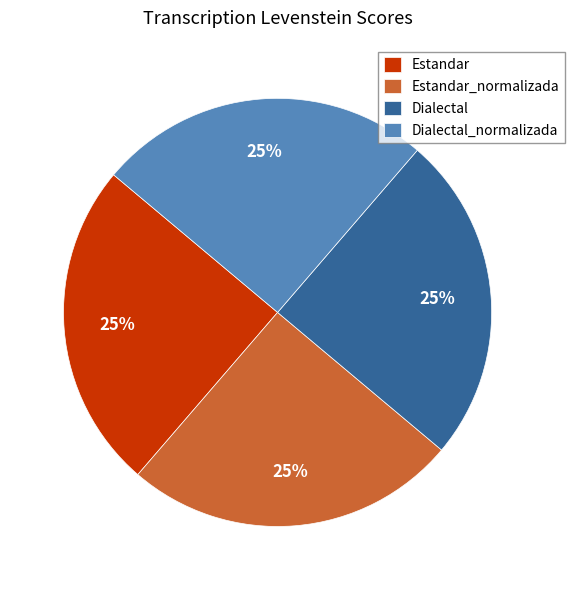

To the nearest percent, what portion does Estandar represent?

25%